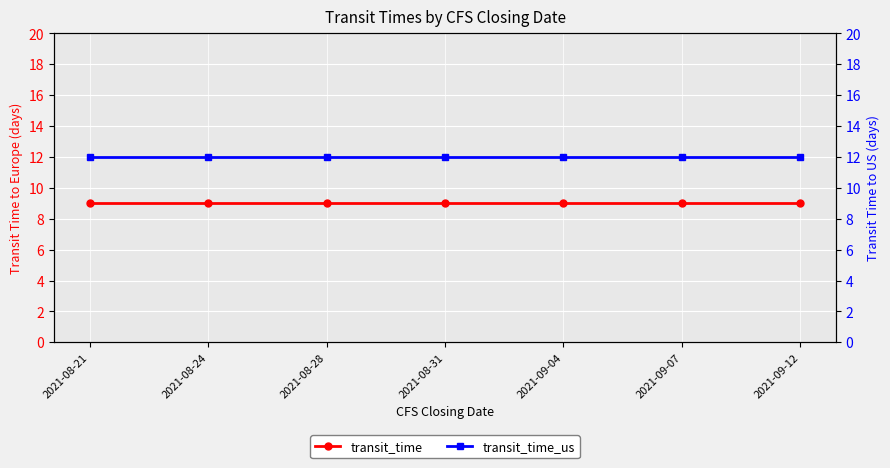

At 2021-09-07, list the series in order from largest to smallest.

transit_time_us, transit_time